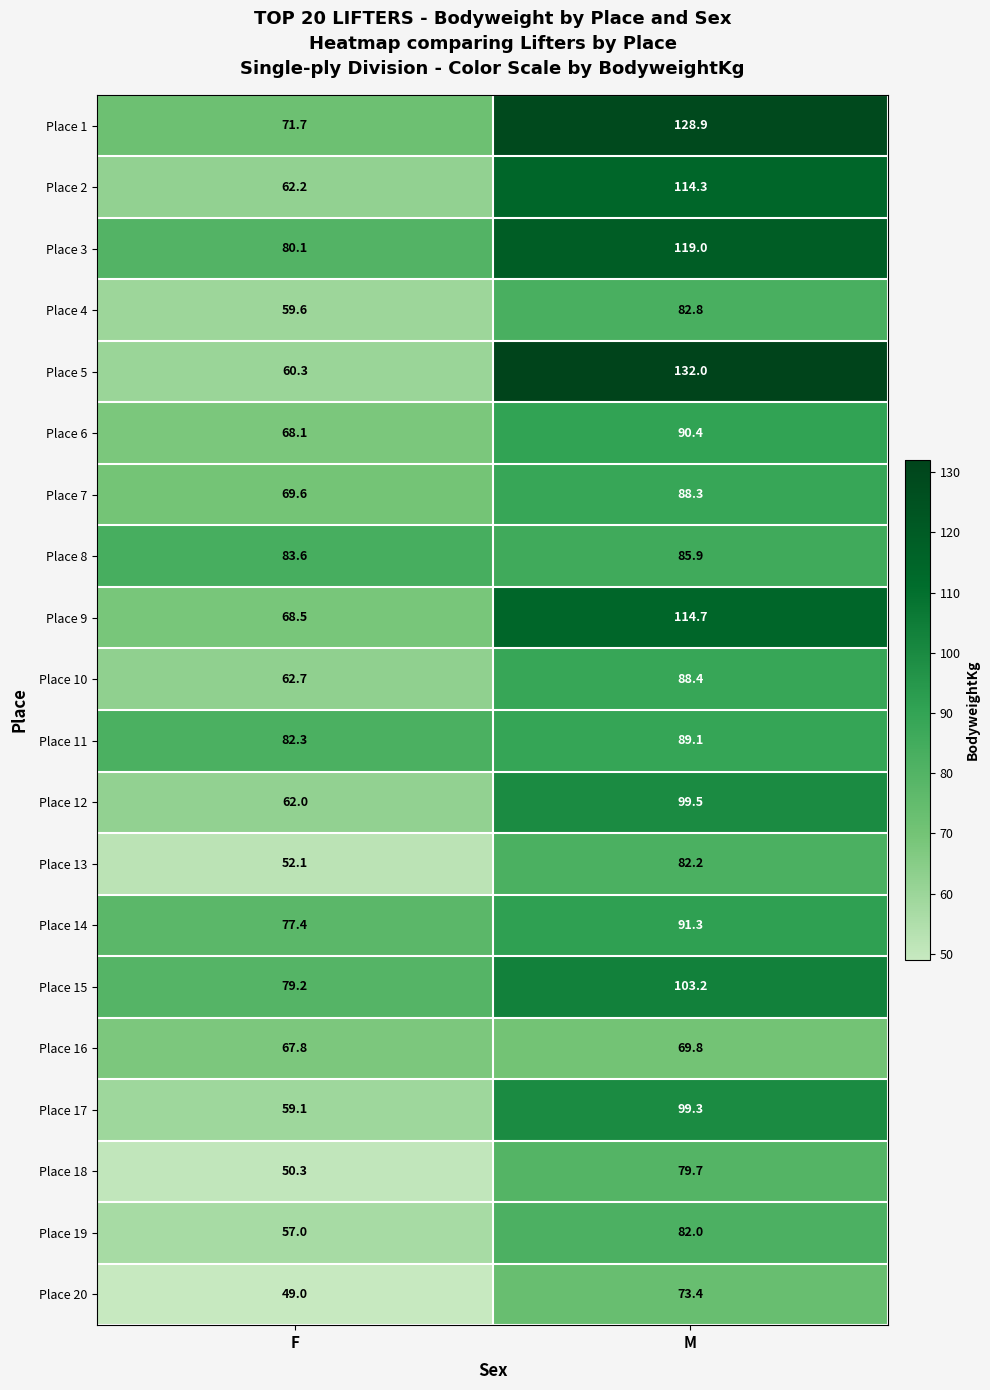

The value of Place 8 at M is 85.9. True or false?

True